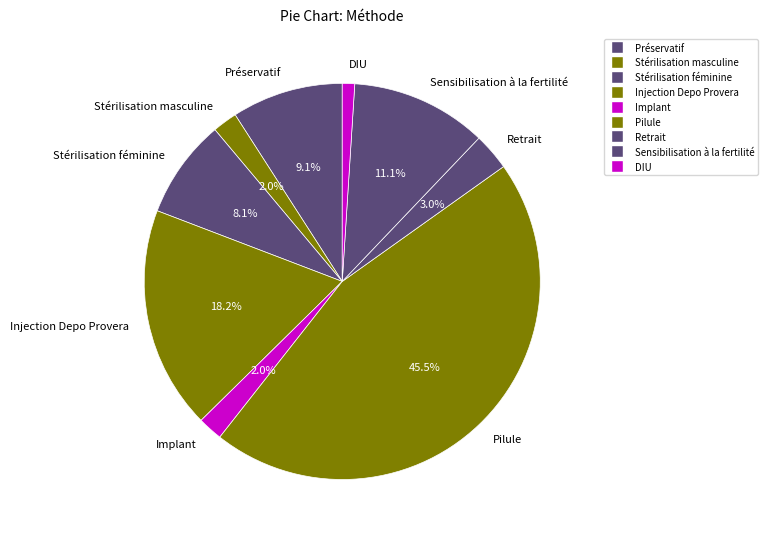

Which has a higher value, Injection Depo Provera or Retrait?

Injection Depo Provera